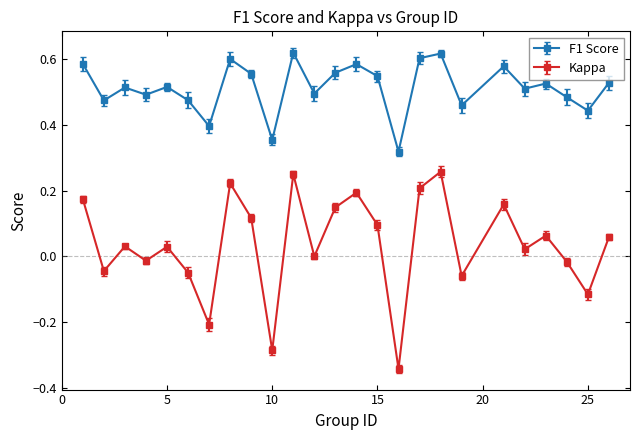

True or false: Kappa and F1 Score cross at least once.

False